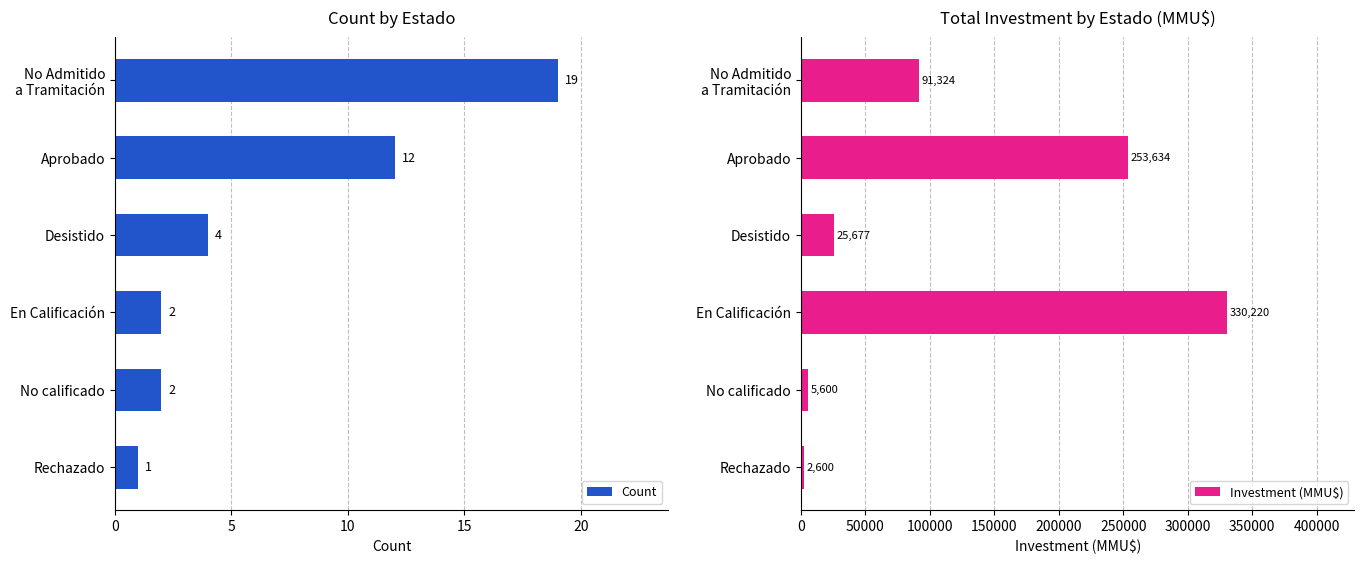

Reading left to right, transcribe all the data shown in this chart.

Count: 19	12	4	2	2	1
Investment (MMU$): 91324	253634	25677	330220	5600	2600